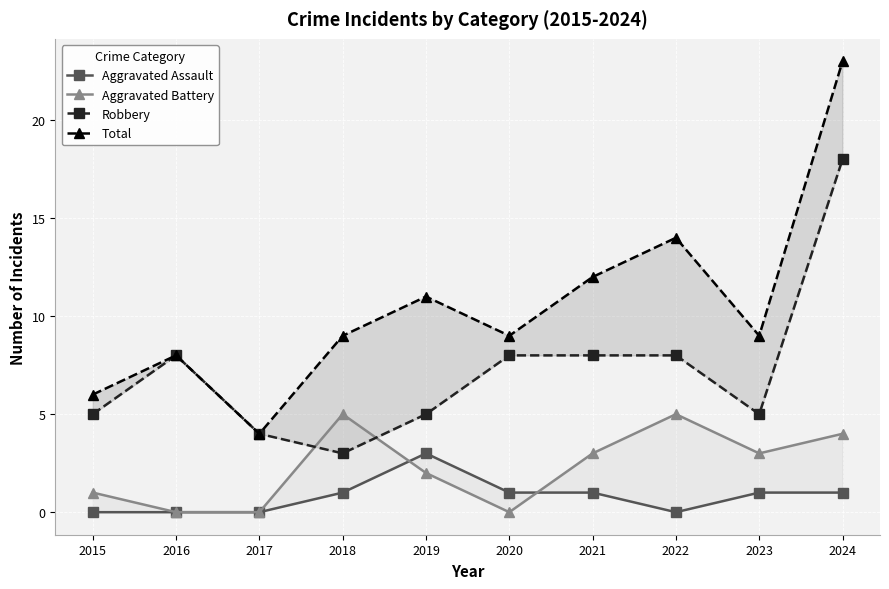

What is the sum of all Aggravated Battery values?

23